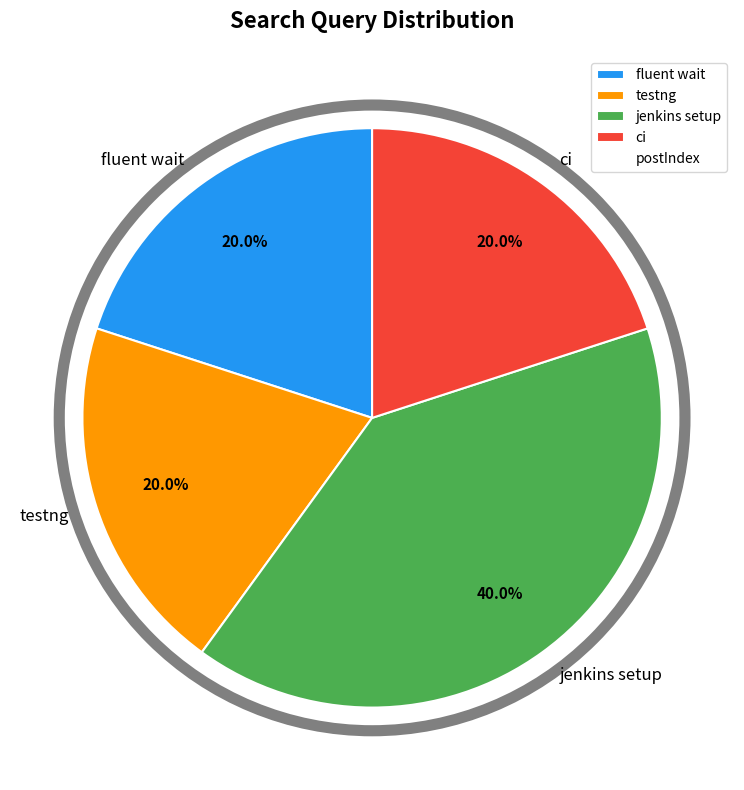

Which category has the biggest portion of the pie?

jenkins setup